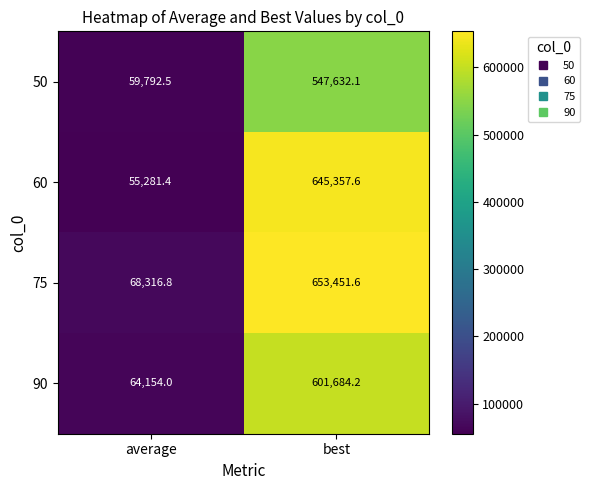

Where does the 75 series first go above 653451?

best